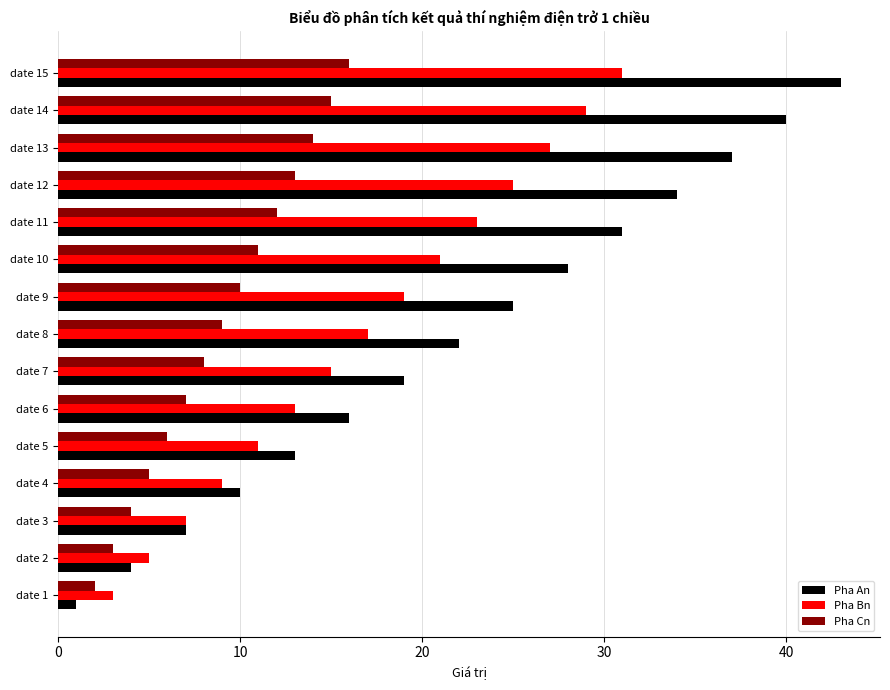

What is the difference between the second highest and second lowest values in the Pha Bn series?

24